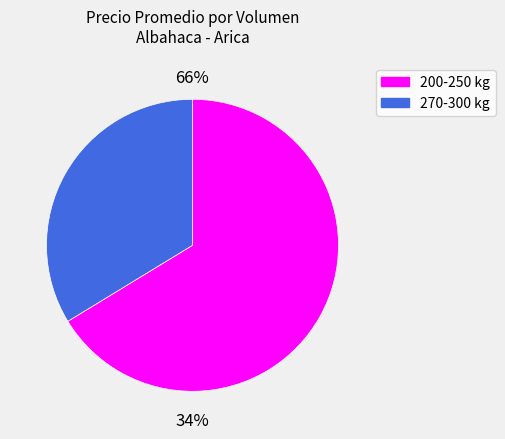

Do 300 and 250 together represent more than half of the pie?

No